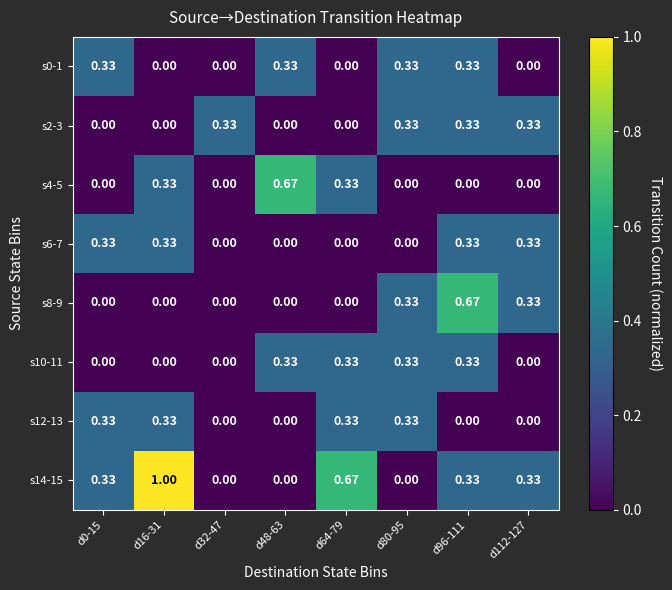

Rank the series at d32-47 from lowest to highest value.

s0-1, s4-5, s6-7, s8-9, s10-11, s12-13, s14-15, s2-3